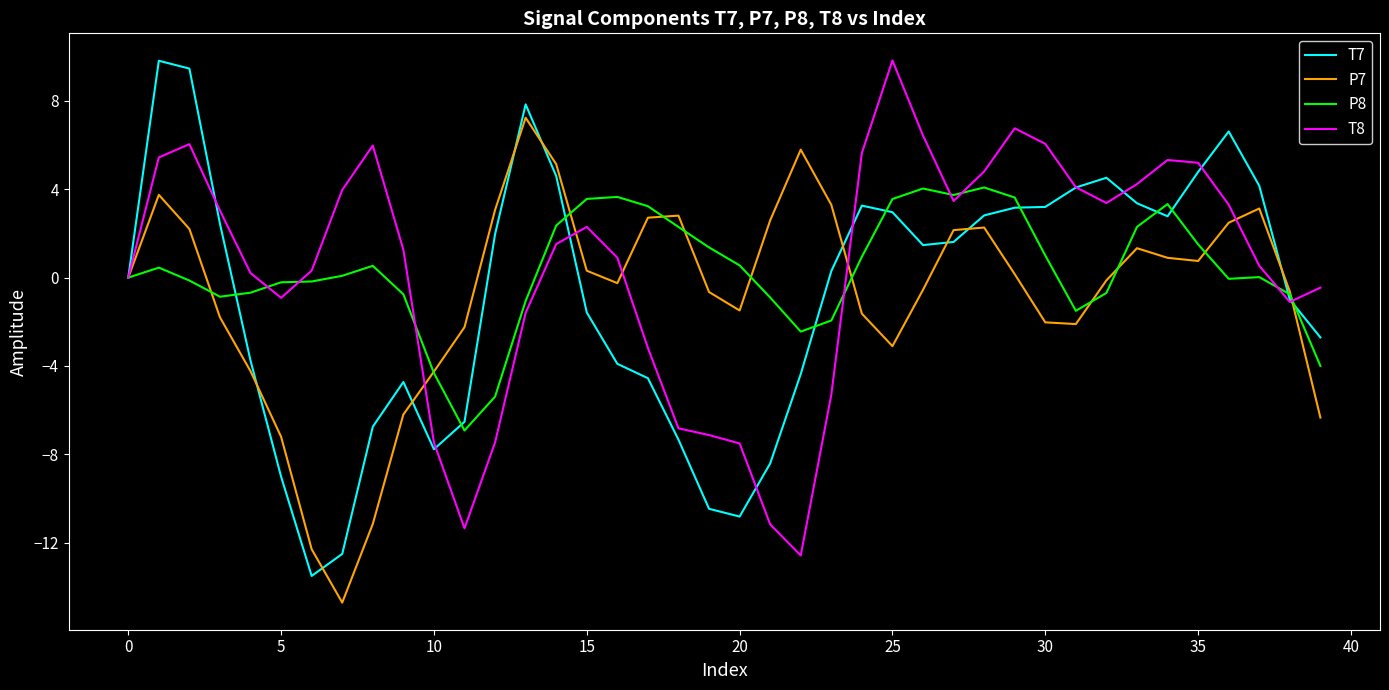

What is the lowest value of the T8 series?

-12.6